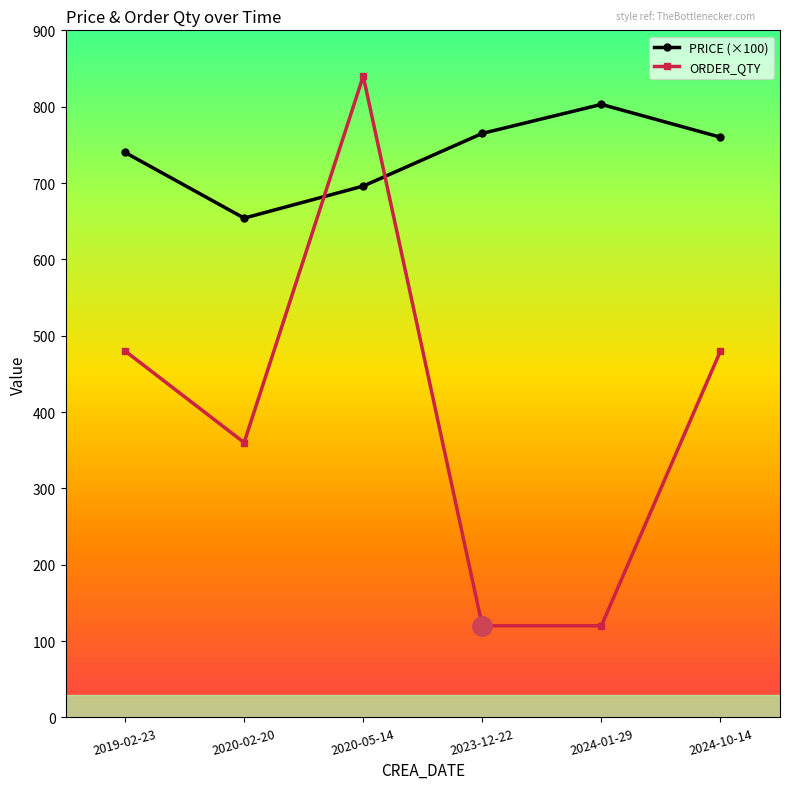

Count the ORDER_QTY values in the range 120 to 480.

5